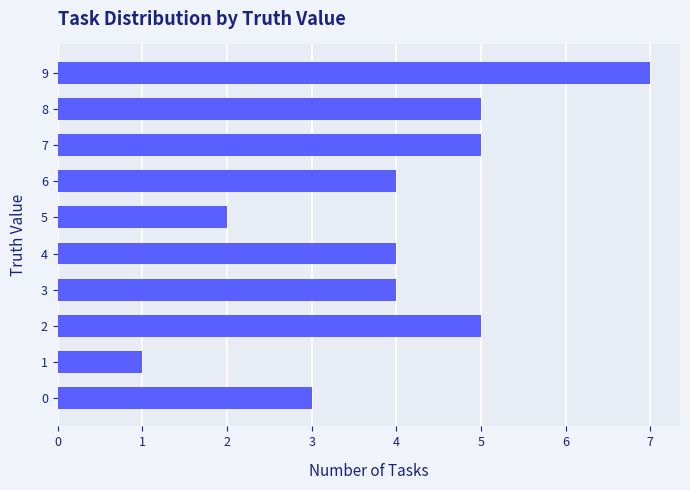

Are the bars horizontal?

Yes